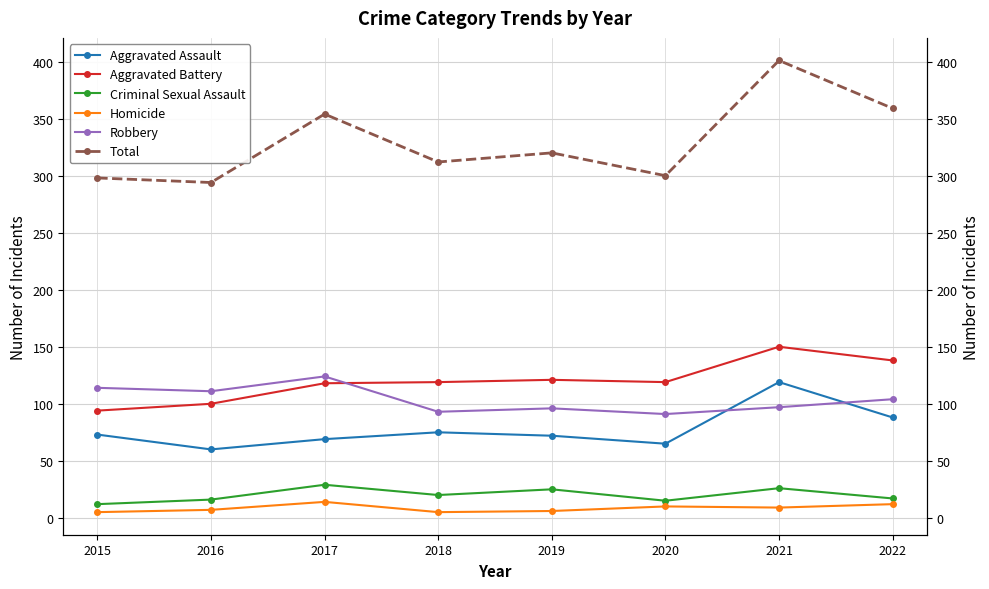

Does the chart have visible grid lines?

Yes